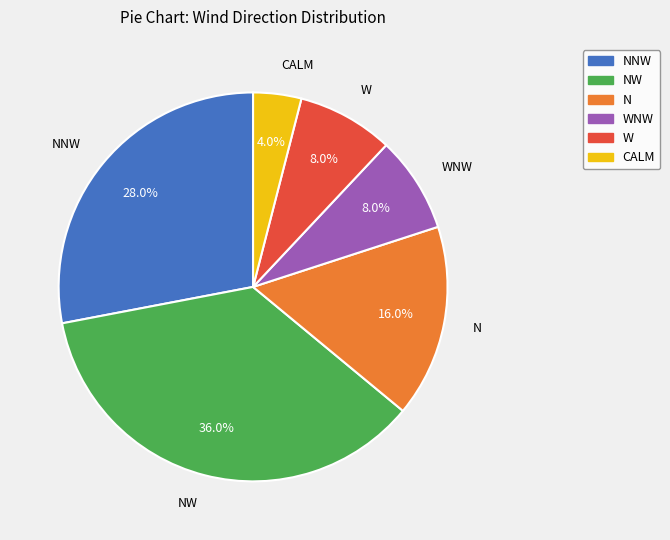

Does any single category account for the majority?

No